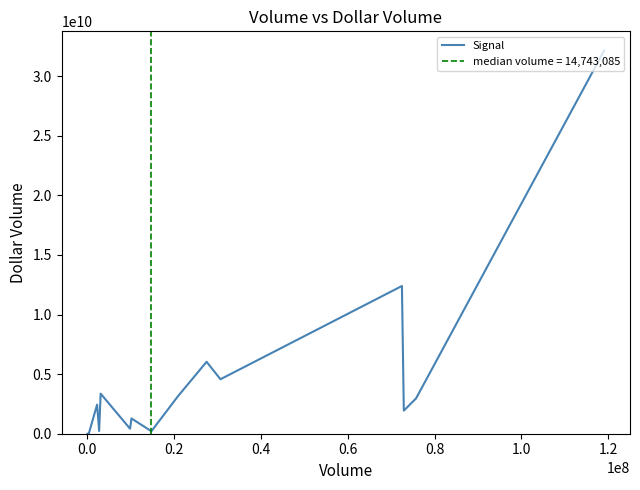

What is the smallest value displayed?

1490749